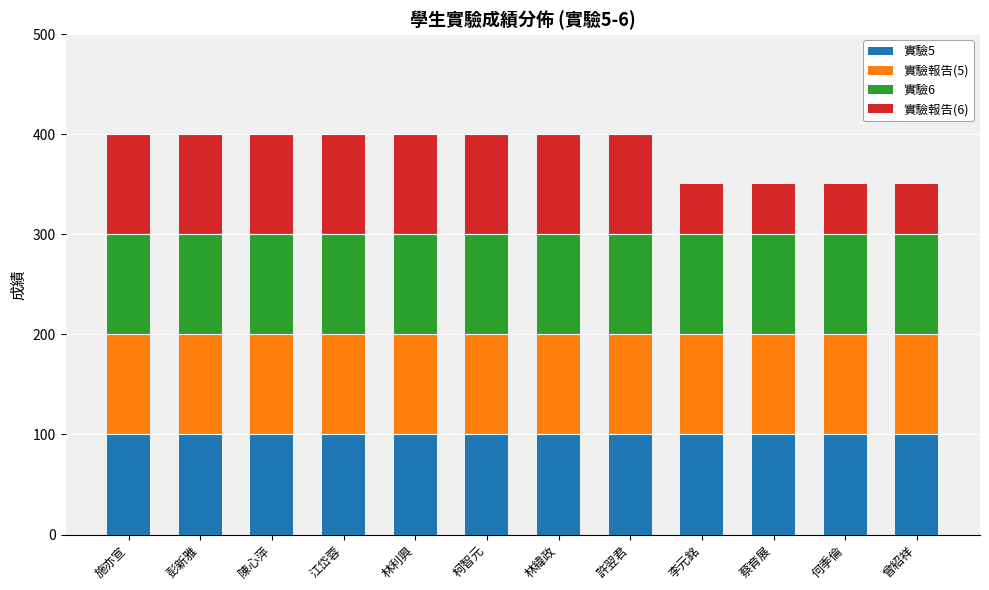

What is the total value across all series at 何季倫?

350